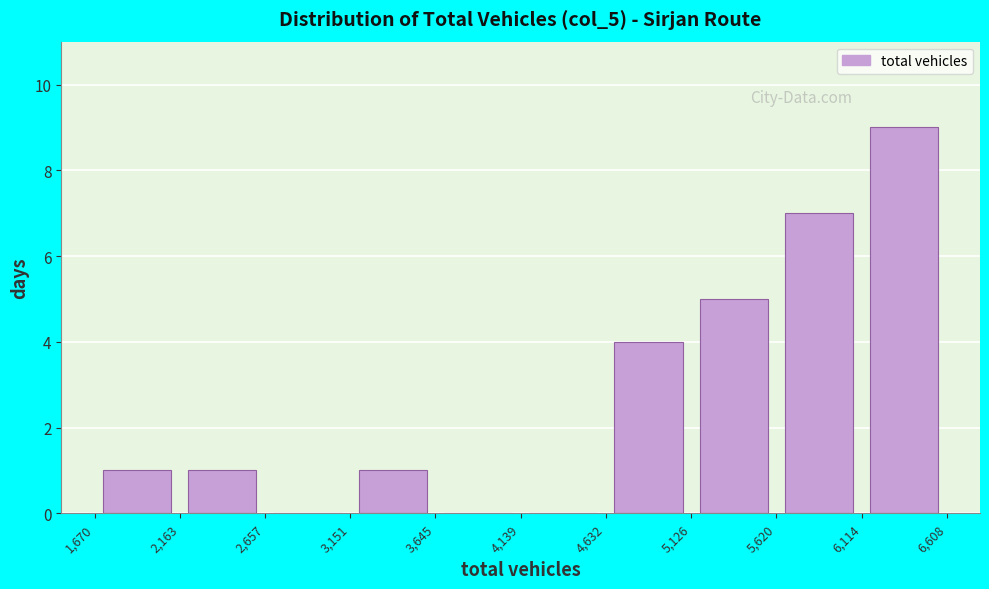

Reading left to right, list every bar in this chart as the range it spans on the x-axis followed by its height. The values are not printed on the chart, so give them approximately, as read against the axis.

1,670 to 2,163: 1
2,163 to 2,657: 1
2,657 to 3,151: 0
3,151 to 3,645: 1
3,645 to 4,139: 0
4,139 to 4,632: 0
4,632 to 5,126: 4
5,126 to 5,620: 5
5,620 to 6,114: 7
6,114 to 6,608: 9